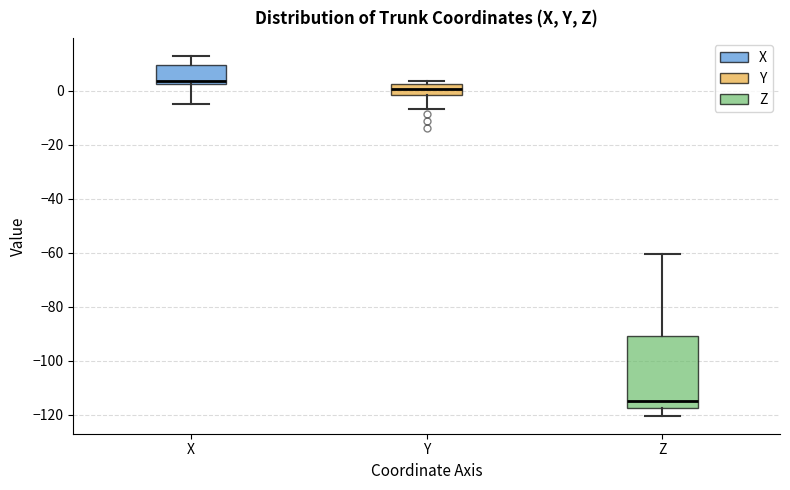

Comparing the boxes themselves (not the whiskers), which one is the tallest?

Z